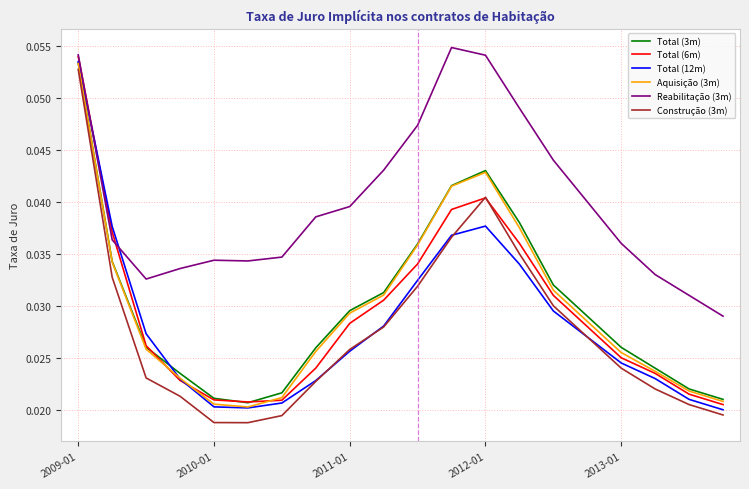

True or false: Reabilitação (3m) and Aquisição (3m) cross at least once.

False